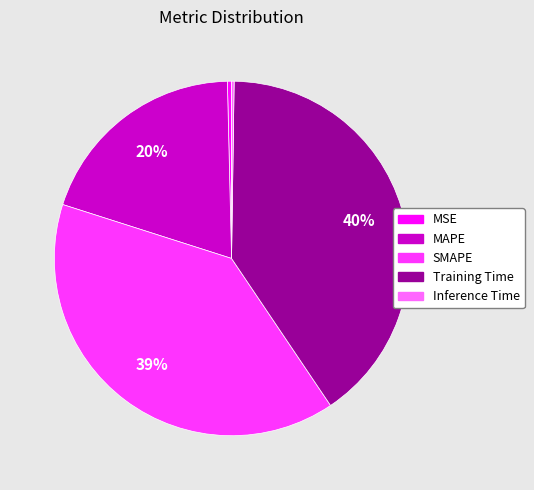

Is it true that Training Time is 48% of the pie?

False